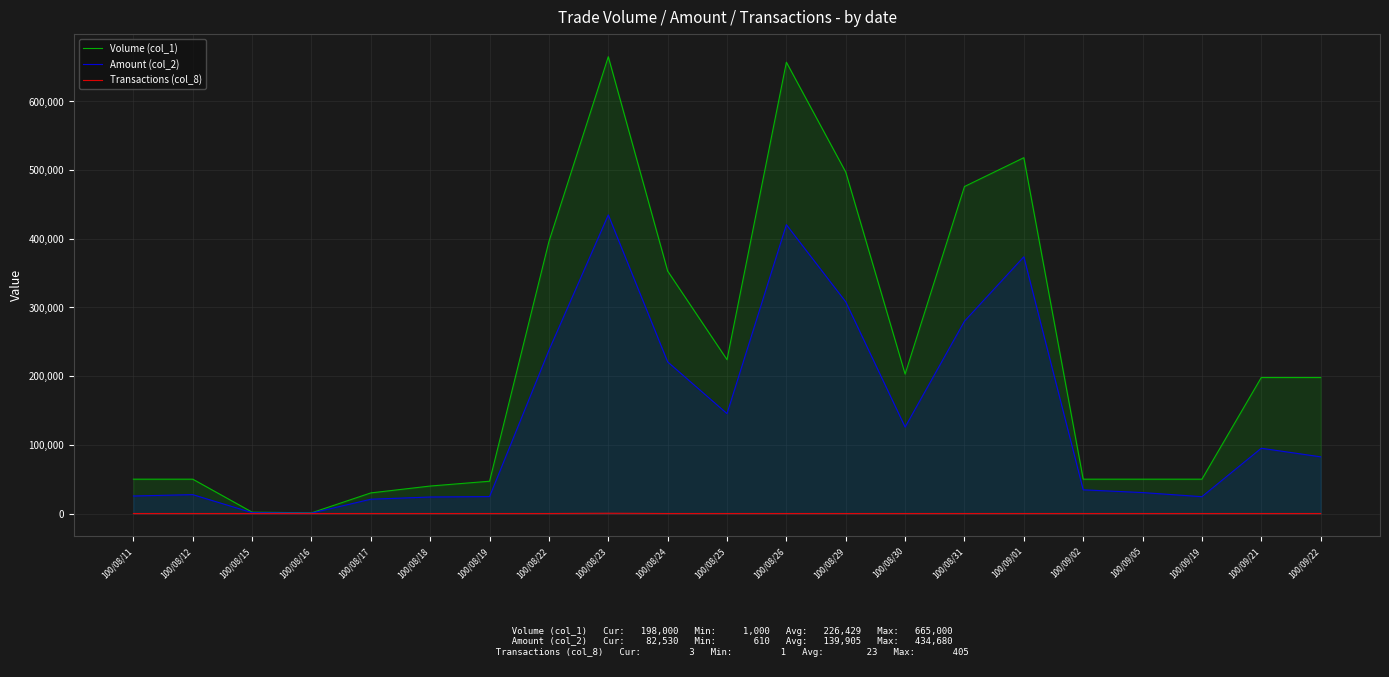

How many data points in Volume (col_1) are less than 198000?

10